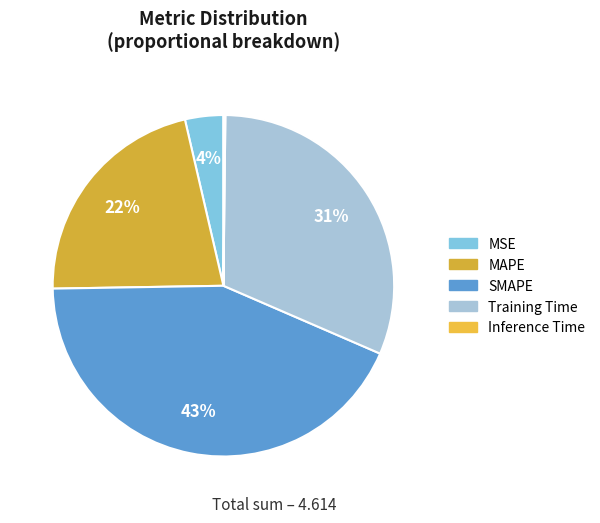

To the nearest percent, what is the difference between the MSE and MAPE slice percentages?

18%